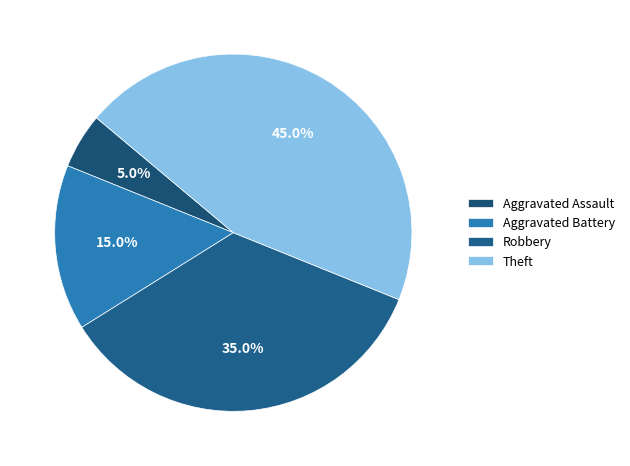

To the nearest percent, what is the difference between the largest and smallest slice percentages?

40%